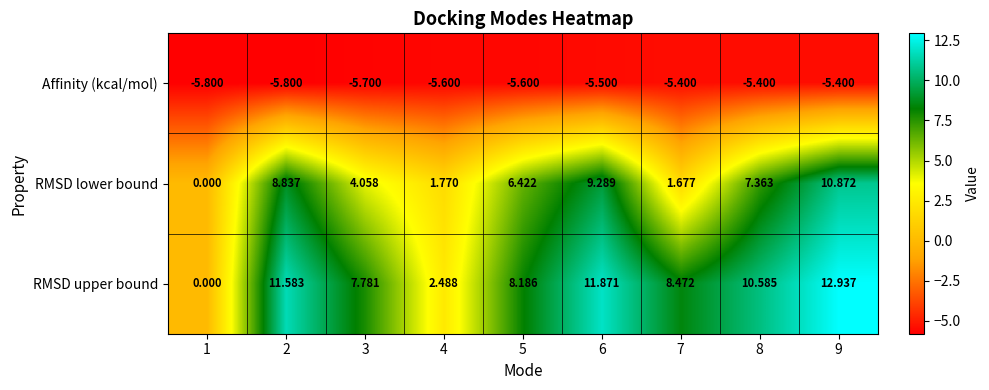

Which series has the largest total across all categories?

RMSD upper bound